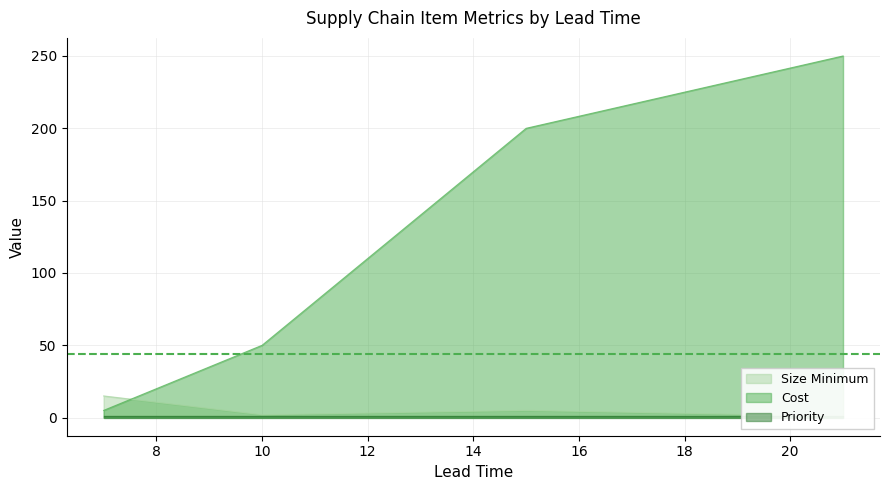

Is the value of Size Minimum at 15 greater than the value of Priority at 10?

Yes